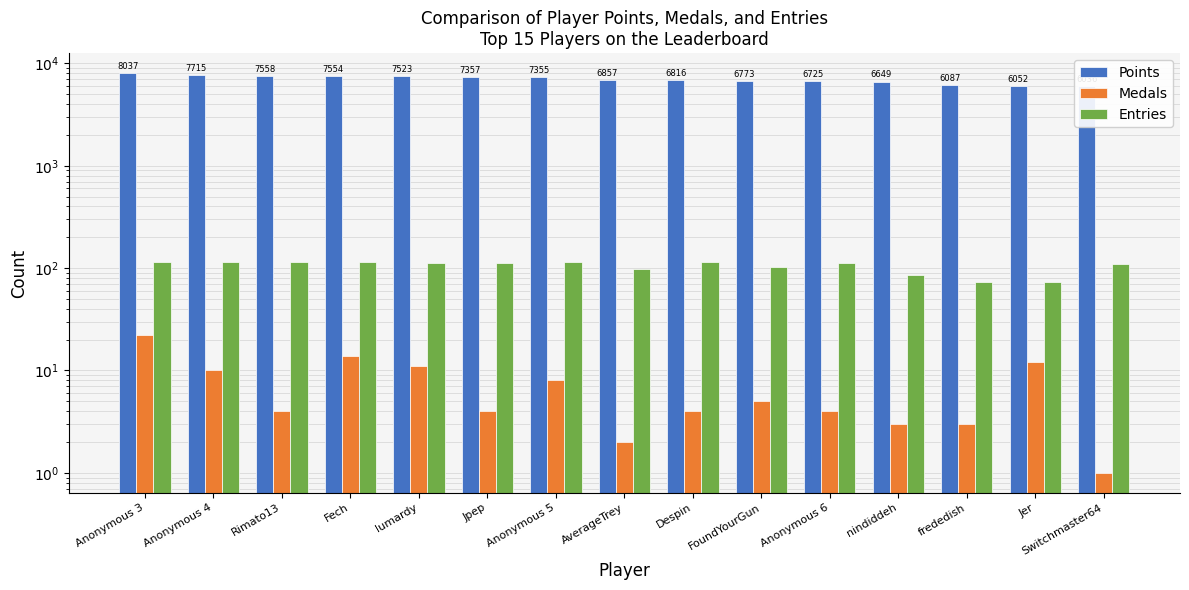

List the labels in order of Entries value, smallest first.

Jer, frededish, nindiddeh, AverageTrey, FoundYourGun, Switchmaster64, lumardy, Jpep, Anonymous 6, Fech, Anonymous 5, Anonymous 3, Rimato13, Despin, Anonymous 4